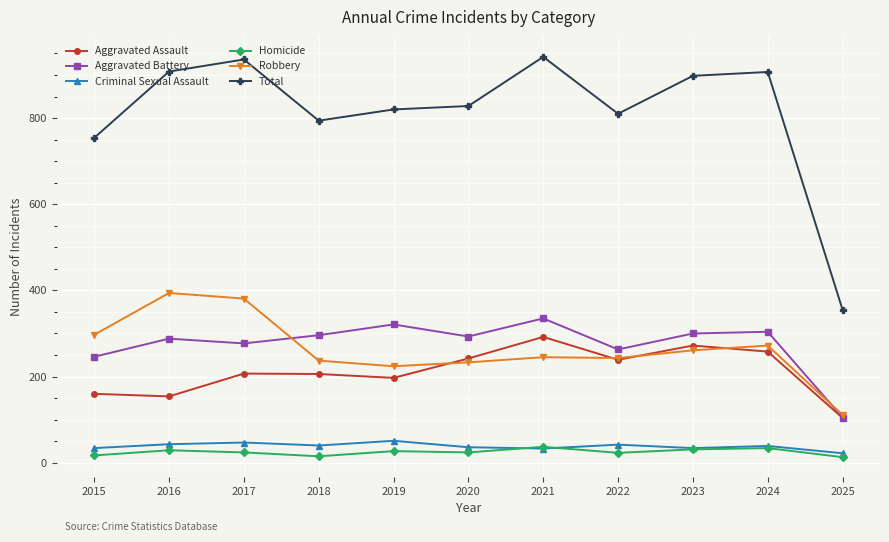

What is the lowest value of the Aggravated Battery series?

105